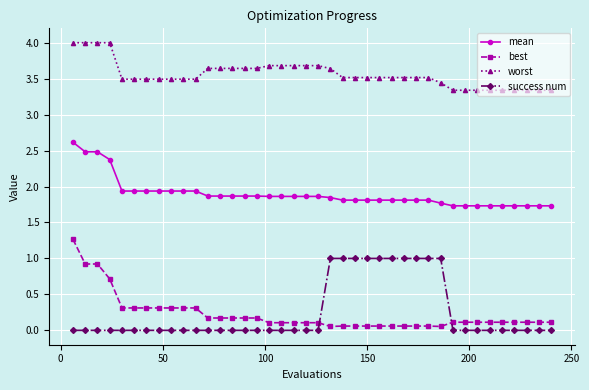

List the series in order of their peak value, highest first.

worst, mean, best, success num